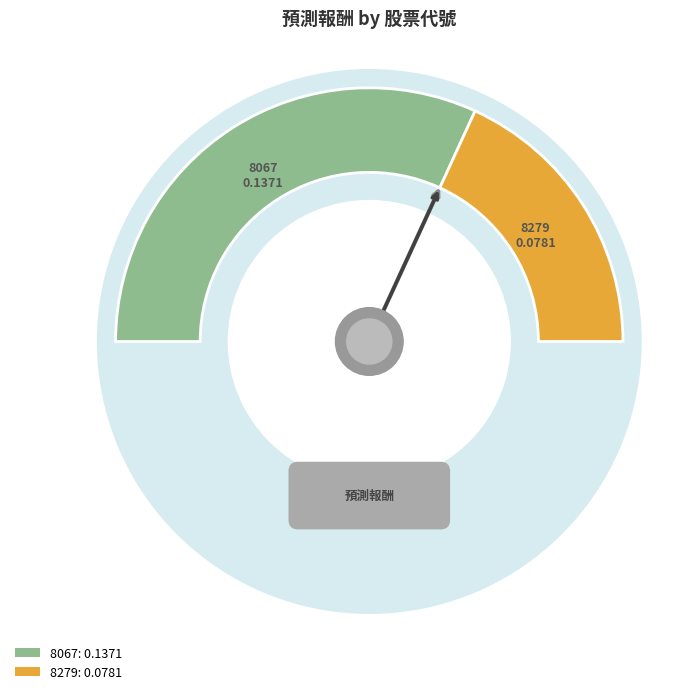

What is the change in value from 8067 to 8279?

-0.1